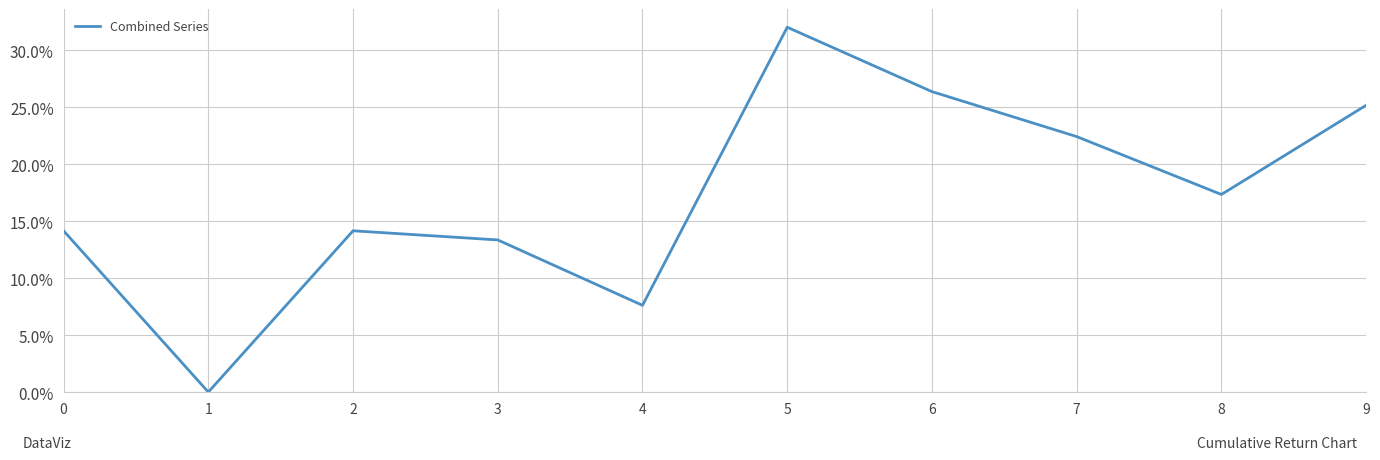

How many interior local peaks (higher than both neighbors) does the data have?

2